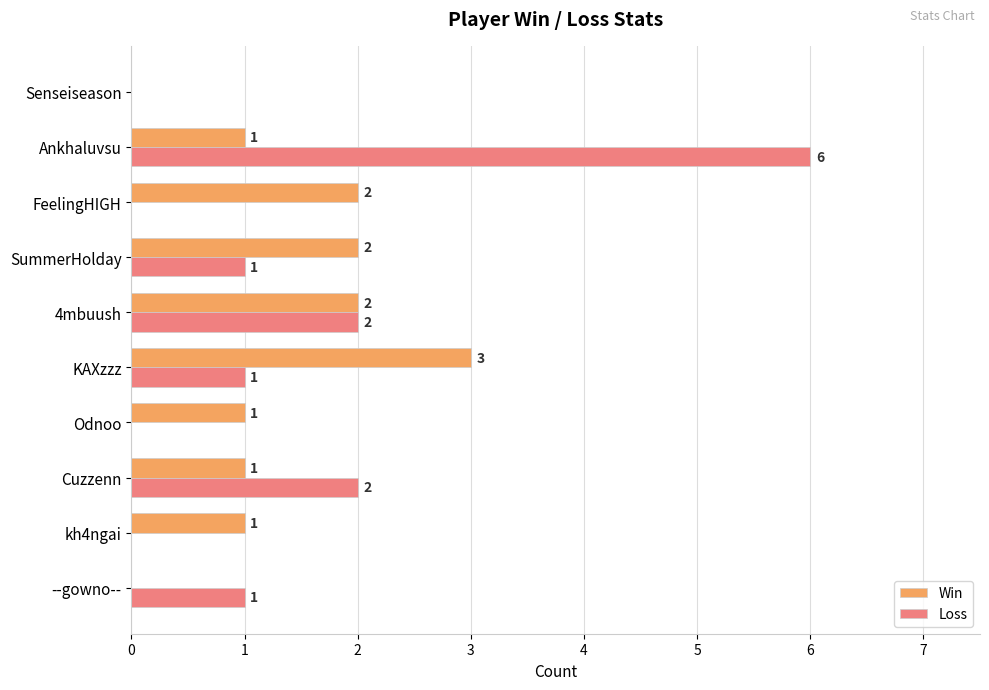

What is the sum of all Win values?

13